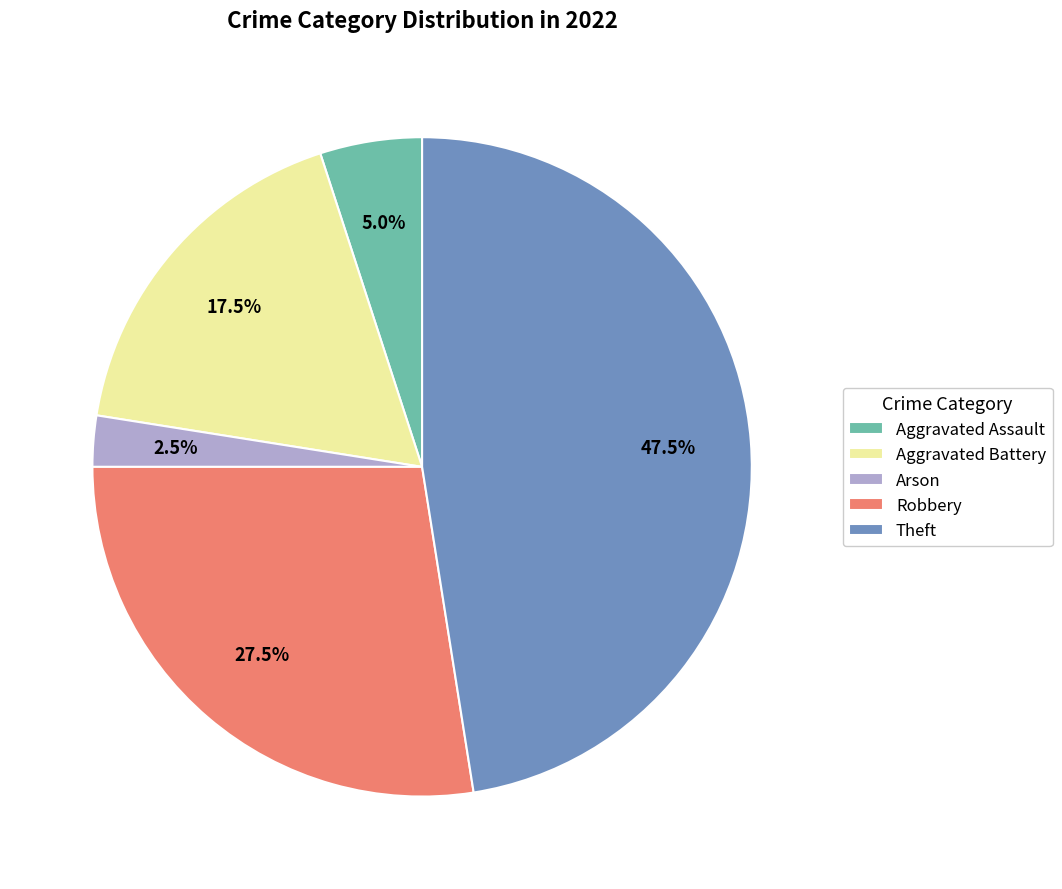

Rank the categories by value from lowest to highest.

Arson, Aggravated Assault, Aggravated Battery, Robbery, Theft